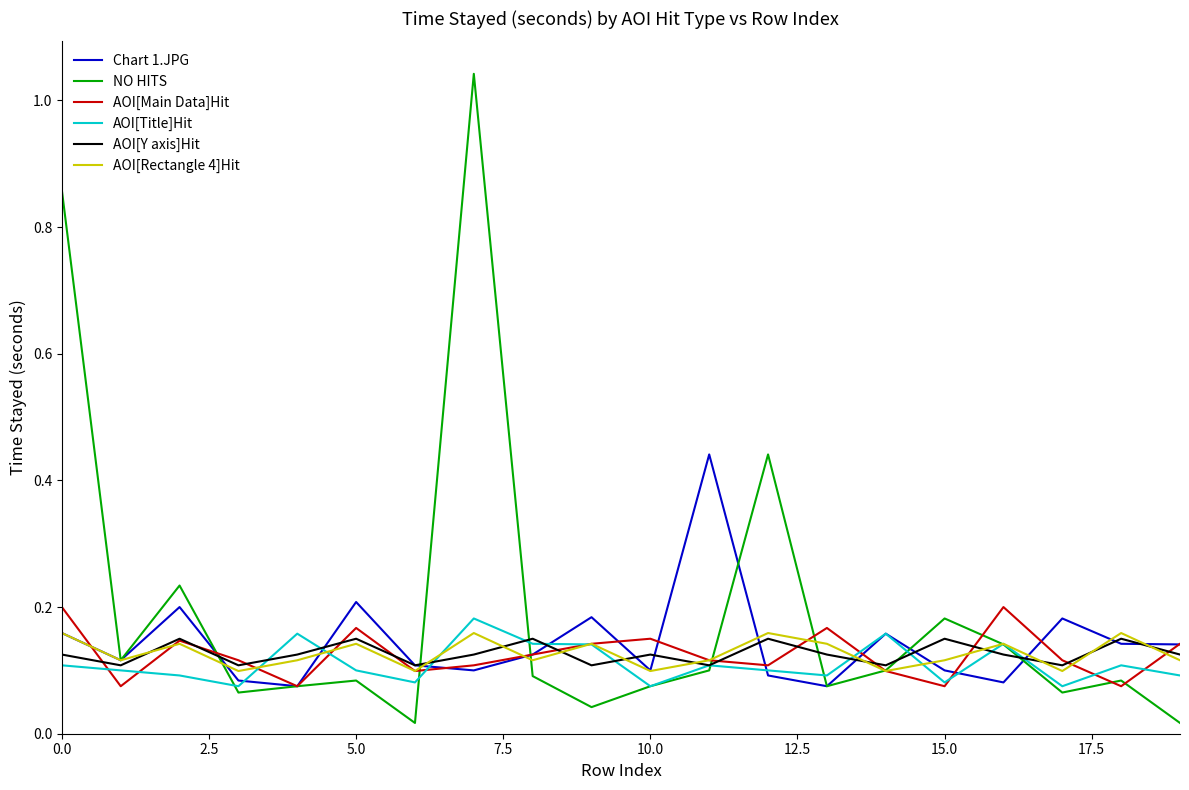

Count the AOI[Title]Hit values in the range 0 to 1.

20